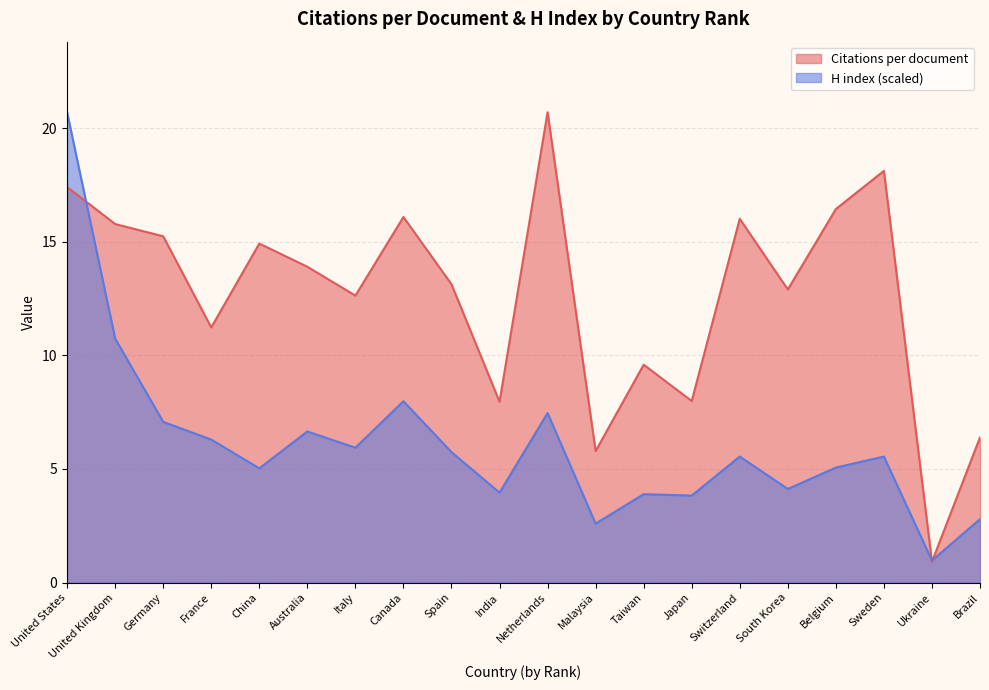

Rank the categories by H index value from lowest to highest.

Ukraine, Malaysia, Brazil, Japan, Taiwan, India, South Korea, China, Belgium, Switzerland, Sweden, Spain, Italy, France, Australia, Germany, Netherlands, Canada, United Kingdom, United States